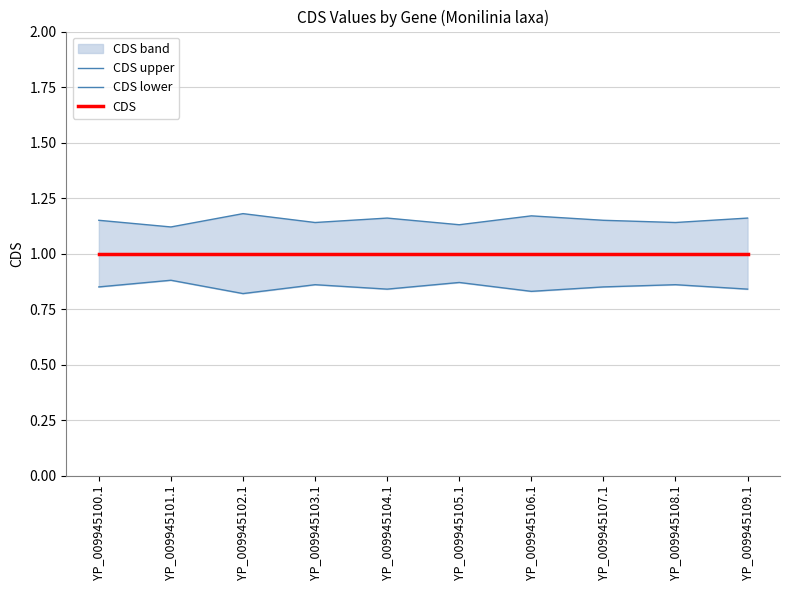

Which series has the widest spread of values?

CDS lower